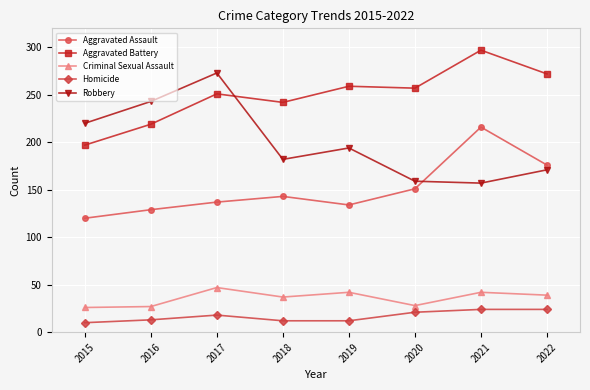

At which label does Aggravated Battery reach its minimum?

2015